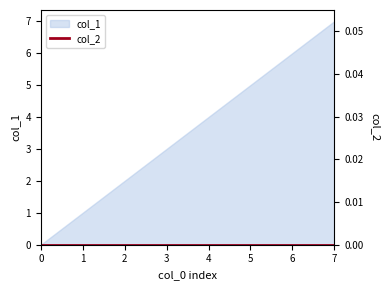

True or false: the data shows 0 at 0.

True